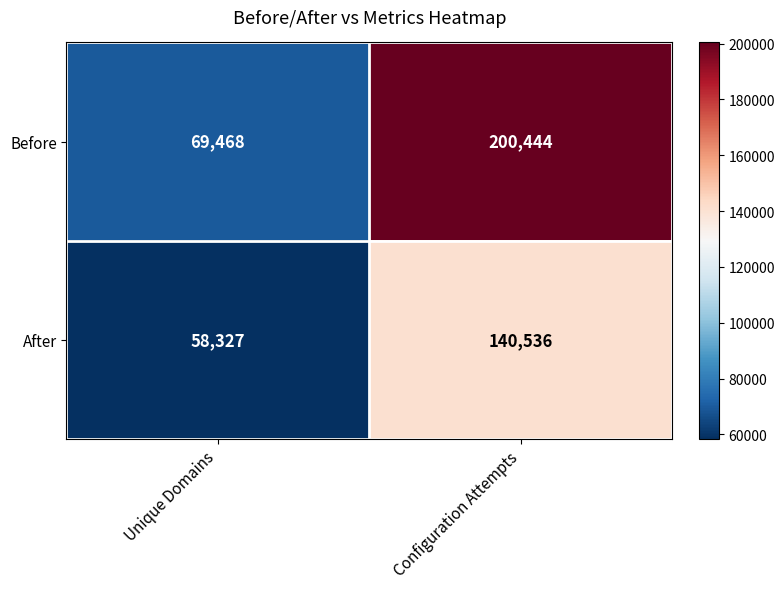

The value of Before at Configuration Attempts is 200444. True or false?

True